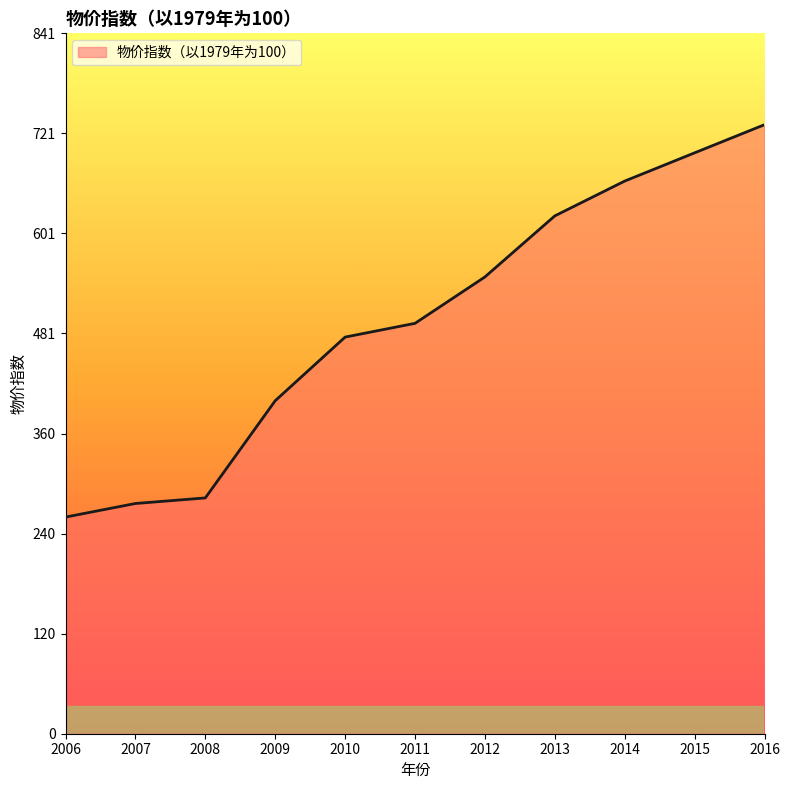

What is the difference between the maximum and minimum values?

471.1